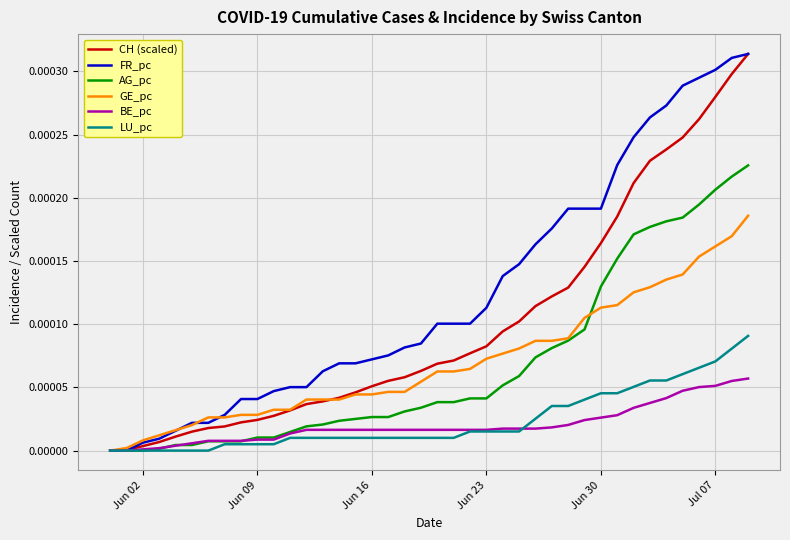

How many lines are shown in the chart?

6